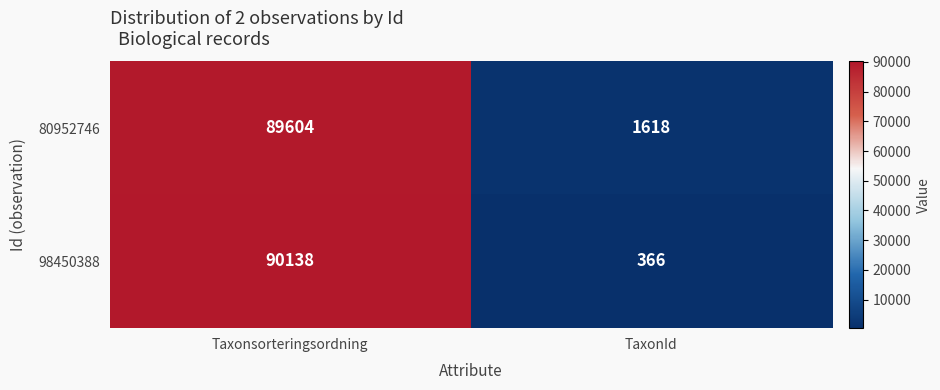

What is the total value across all series at TaxonId?

1984